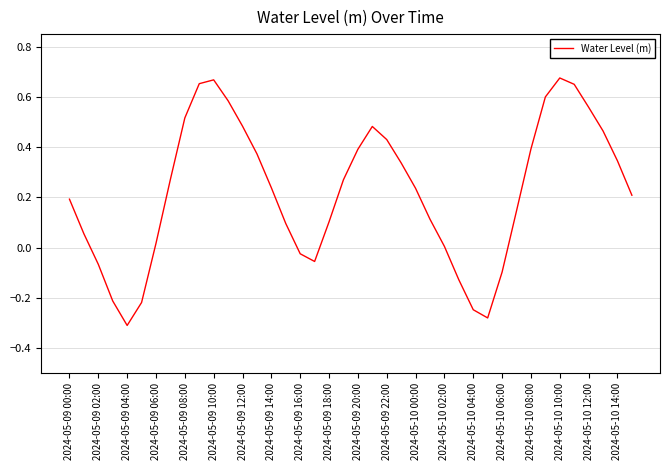

What is the sum of all values?

8.9